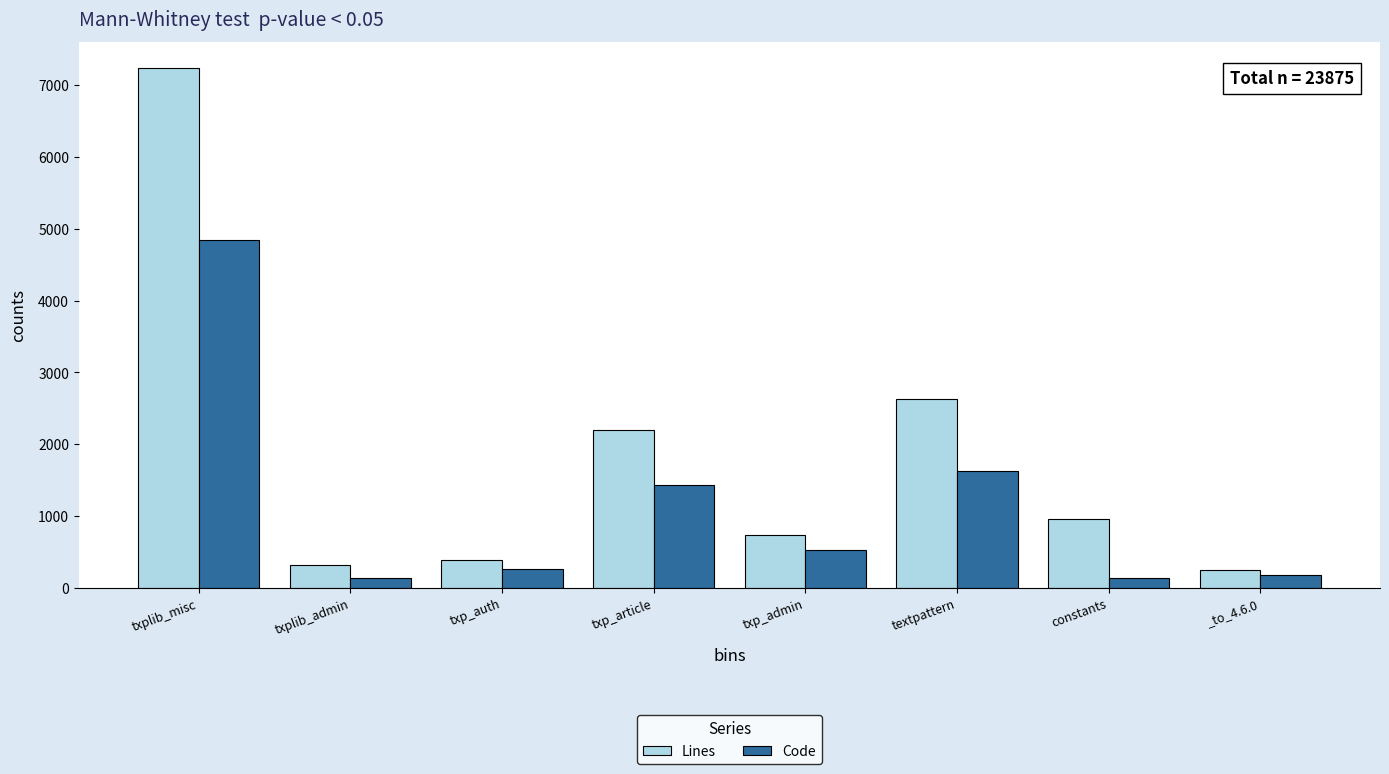

At which label is Lines closest to 3744?

textpattern